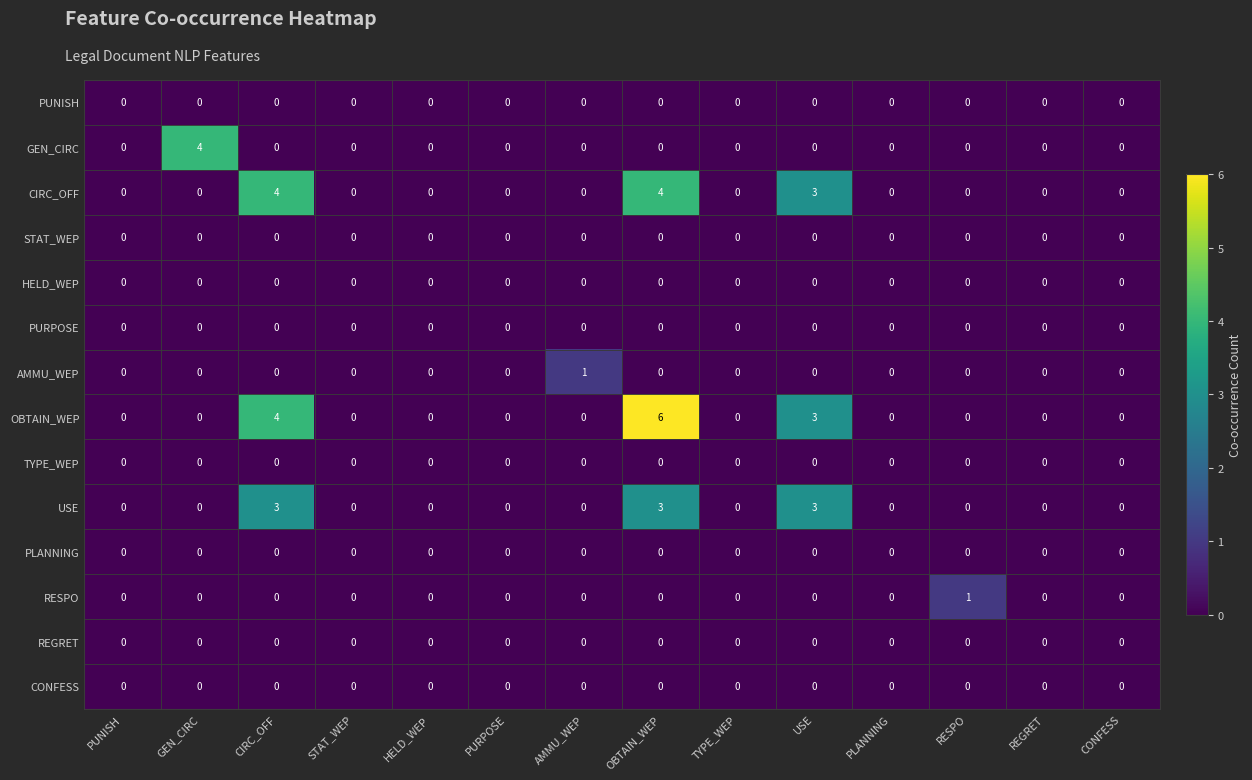

How many positive values does the CIRC_OFF series have?

3